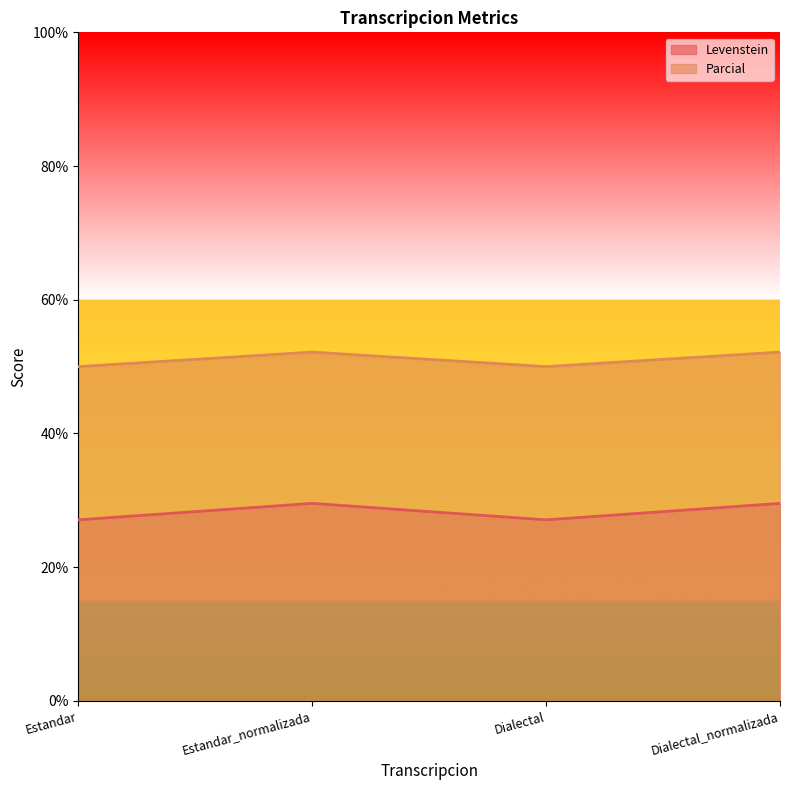

At which label does Levenstein first exceed 29?

Estandar_normalizada